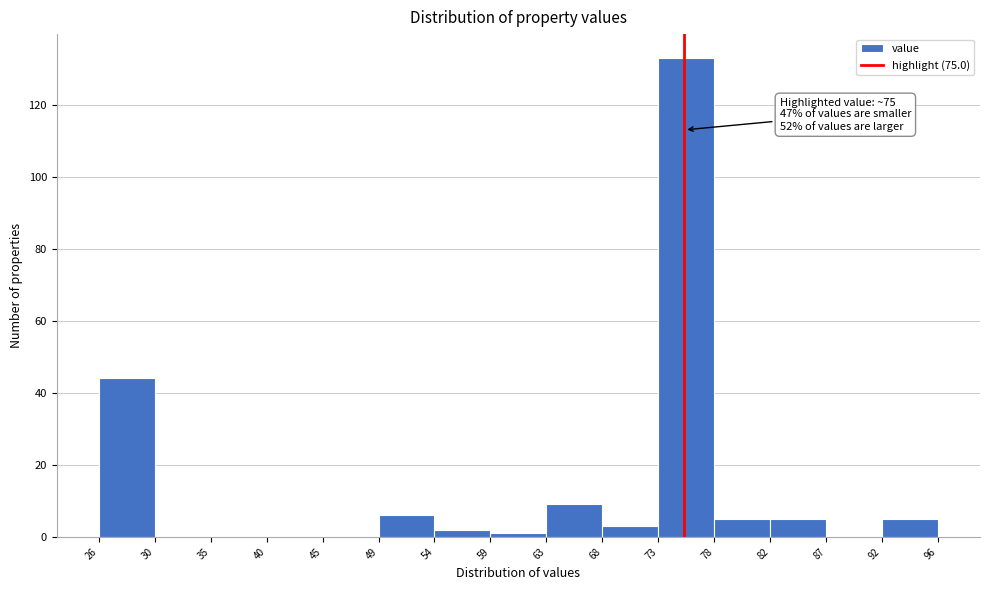

Over which range of the x-axis is the bar tallest?

73 to 78